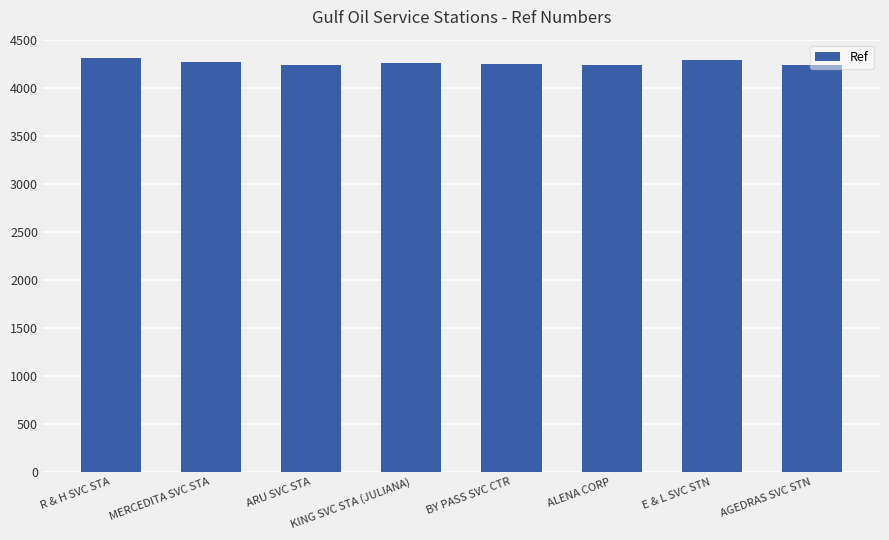

What is the maximum value shown in the chart?

4308